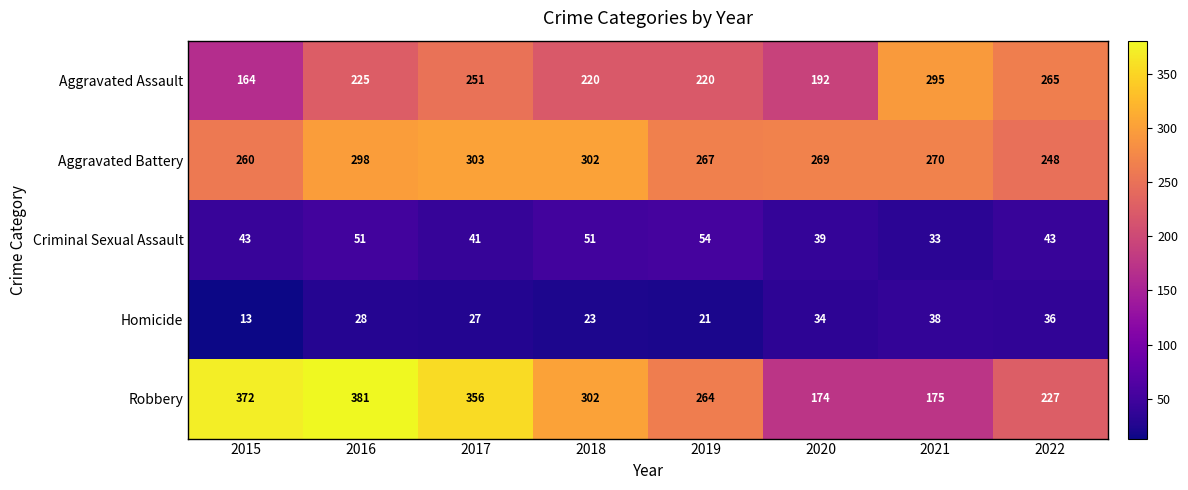

Which category has the lowest value across all series?

2015